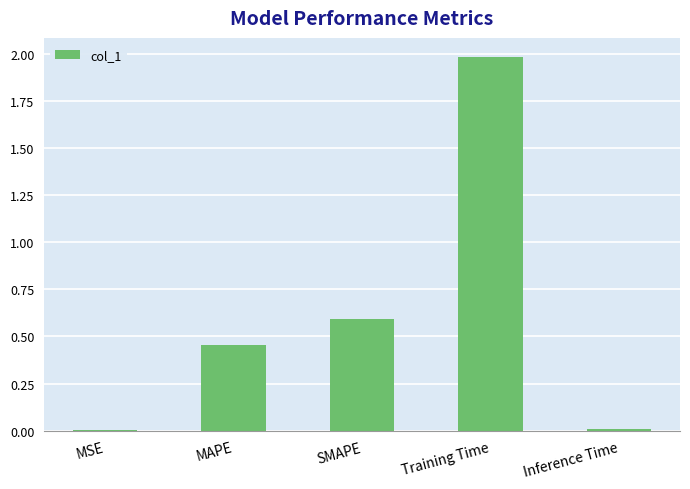

Are the bars horizontal?

No